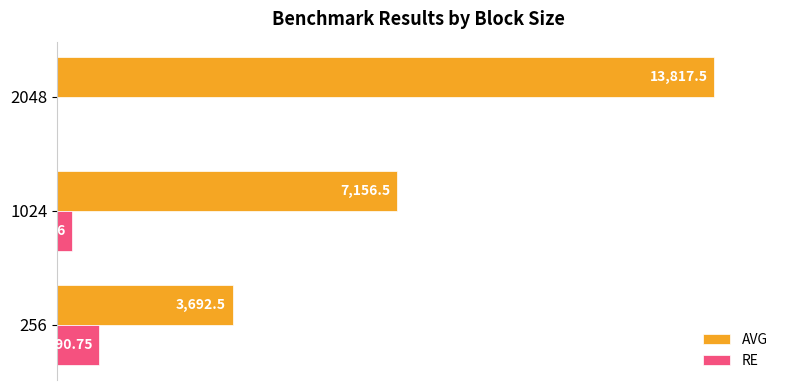

What are all the series names shown in the legend?

AVG, RE